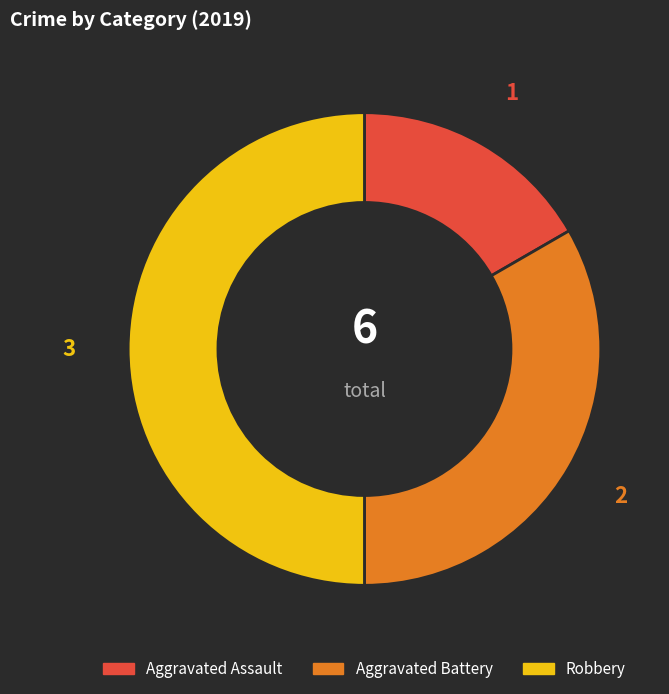

Which has a higher value, Aggravated Assault or Robbery?

Robbery